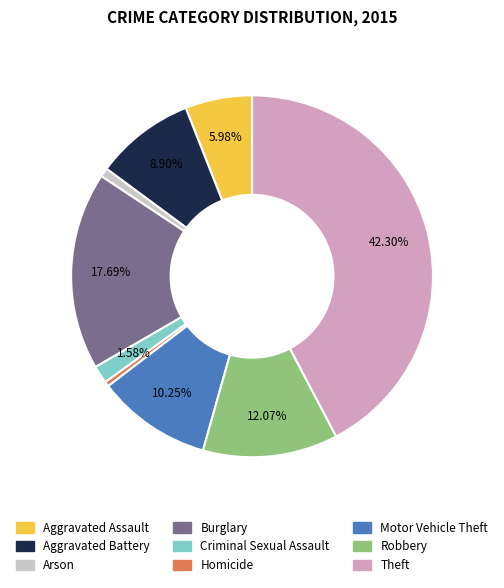

Which has a higher value, Criminal Sexual Assault or Arson?

Criminal Sexual Assault